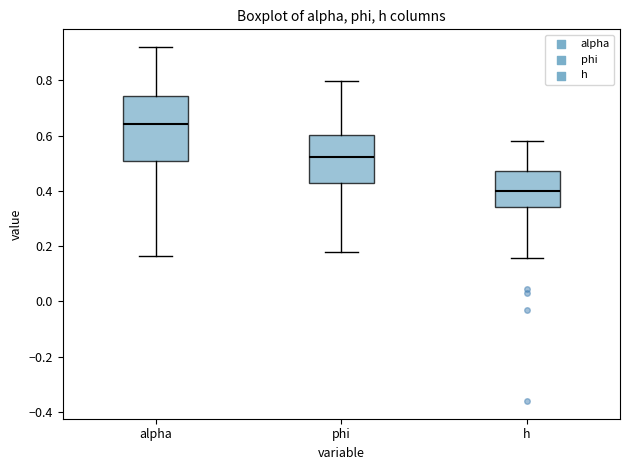

Which box has the highest median line?

alpha